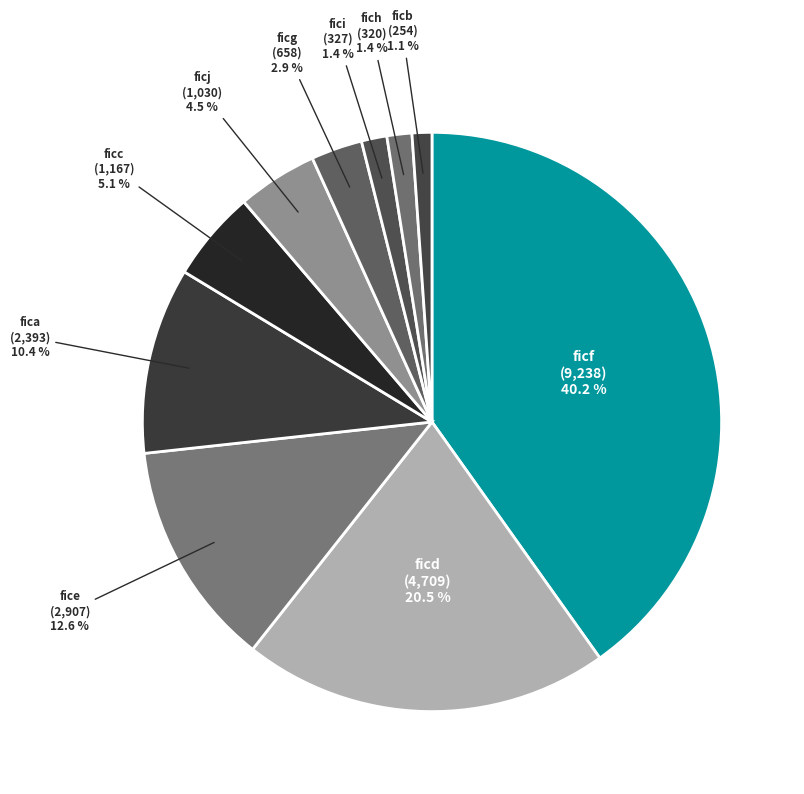

What percentage is the ficc slice, to the nearest percent?

5%